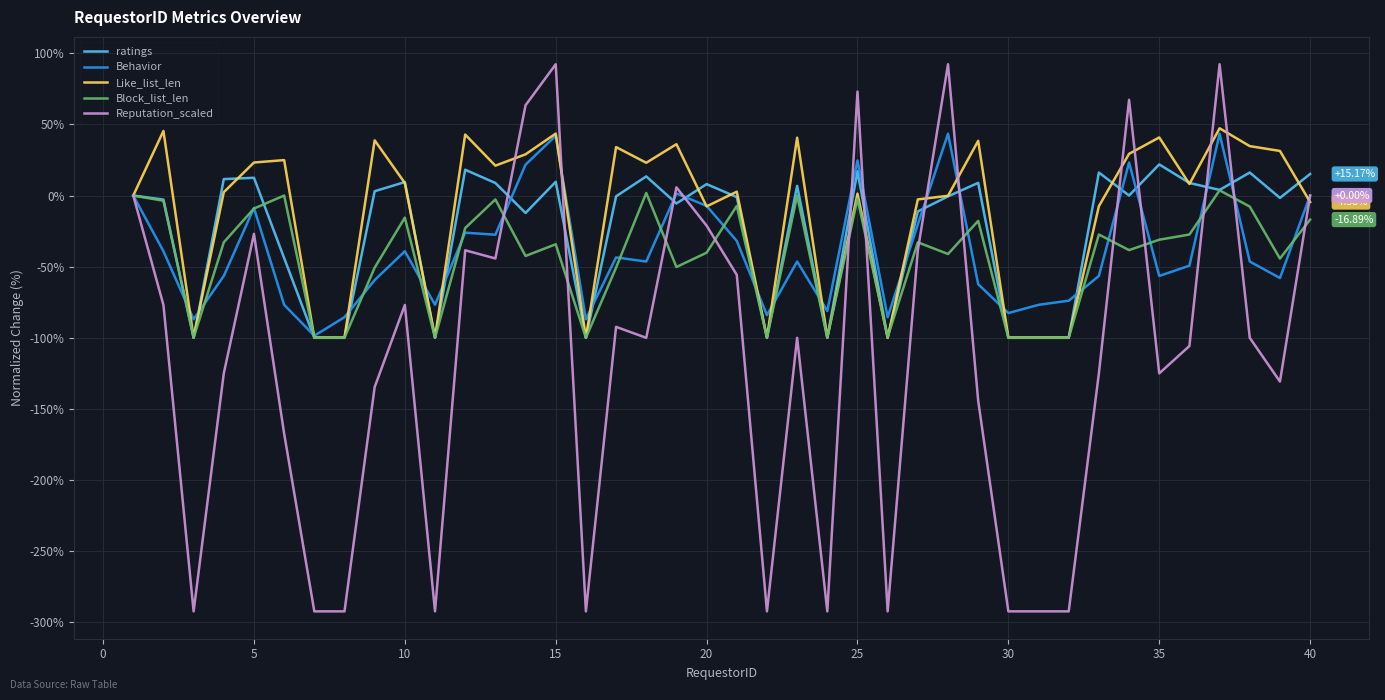

Which series has the largest total across all categories?

Like_list_len